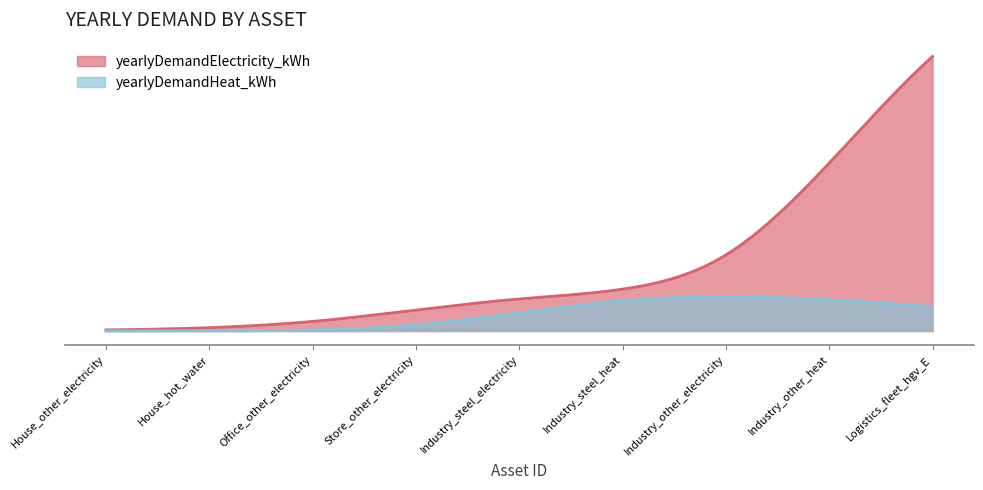

Is the value of yearlyDemandHeat_kWh at 4 greater than the value of yearlyDemandElectricity_kWh at 3?

No